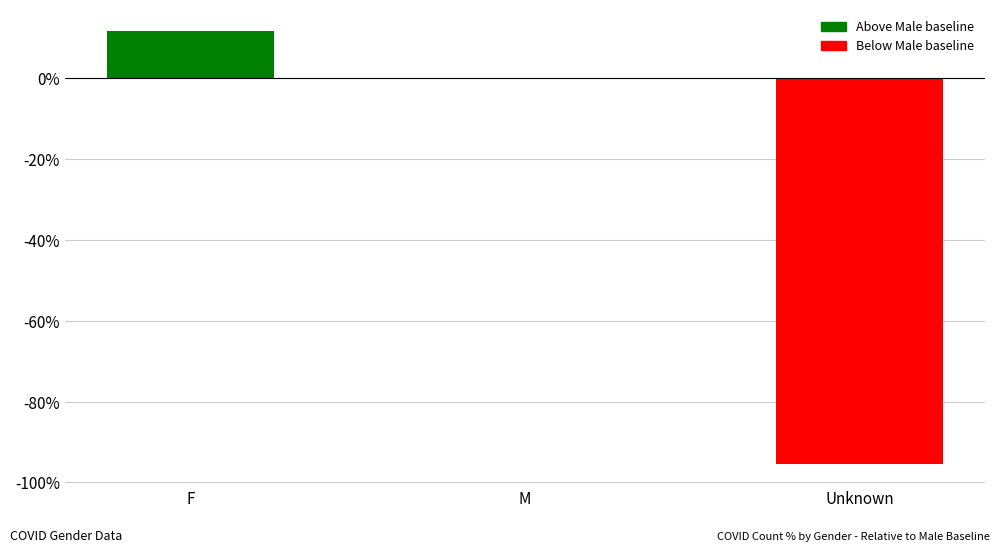

What is the change in value from M to Unknown?

-95.4